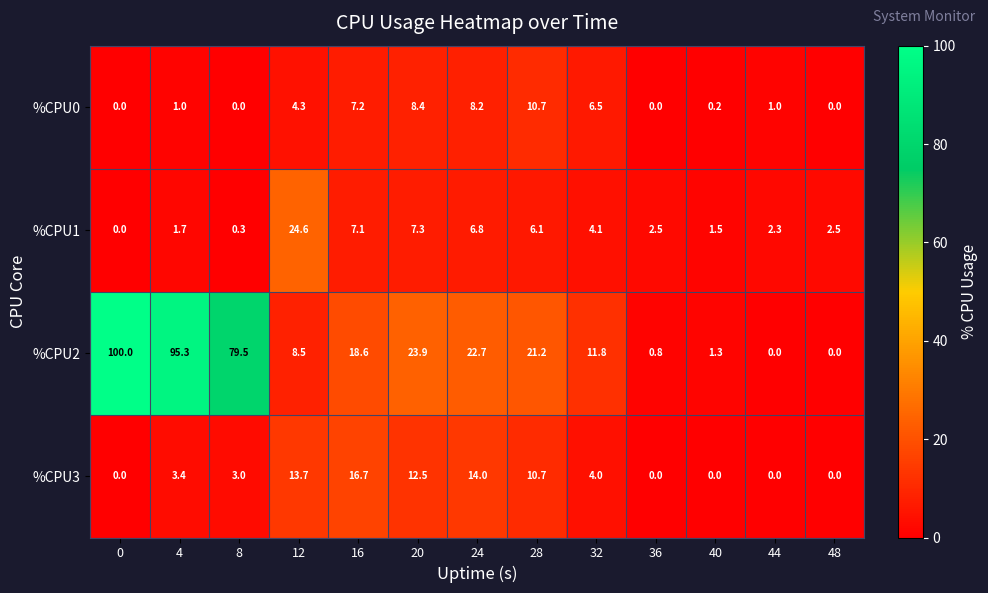

Which series changed the most between 0 and 16?

%CPU2